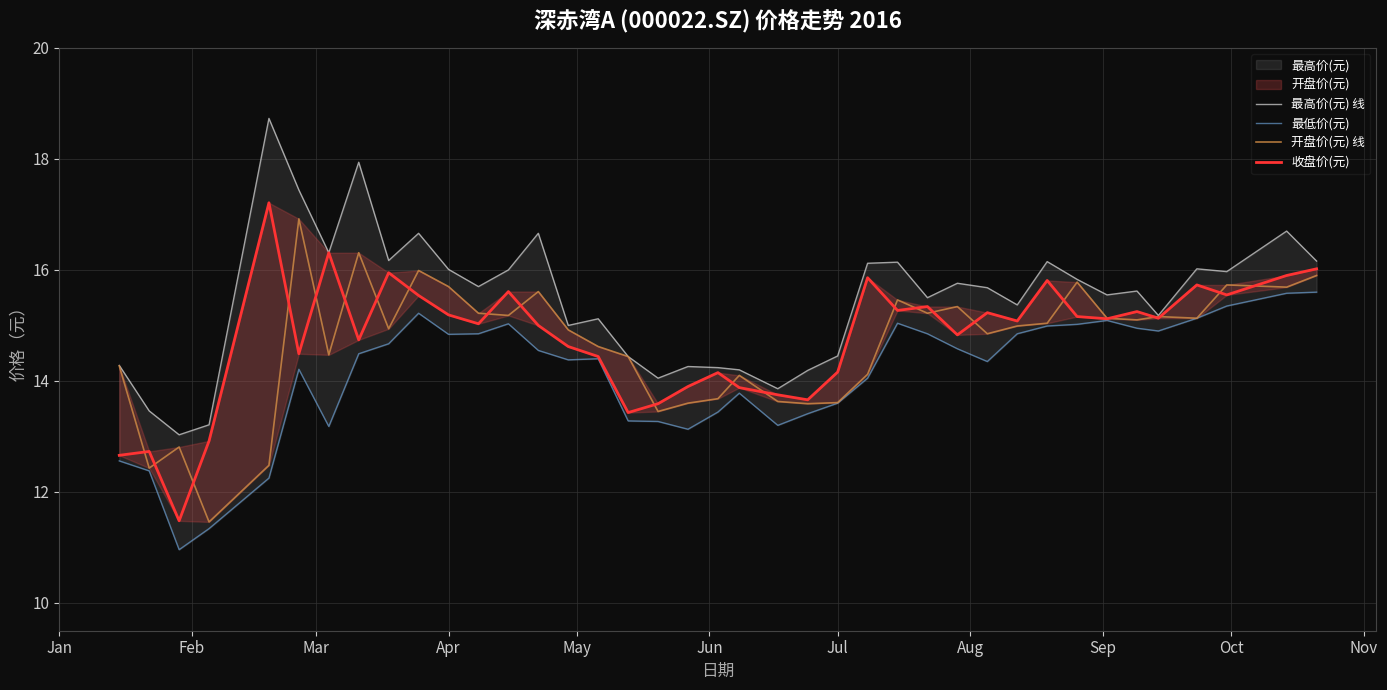

Which series has the largest range (max minus min)?

收盘价(元)